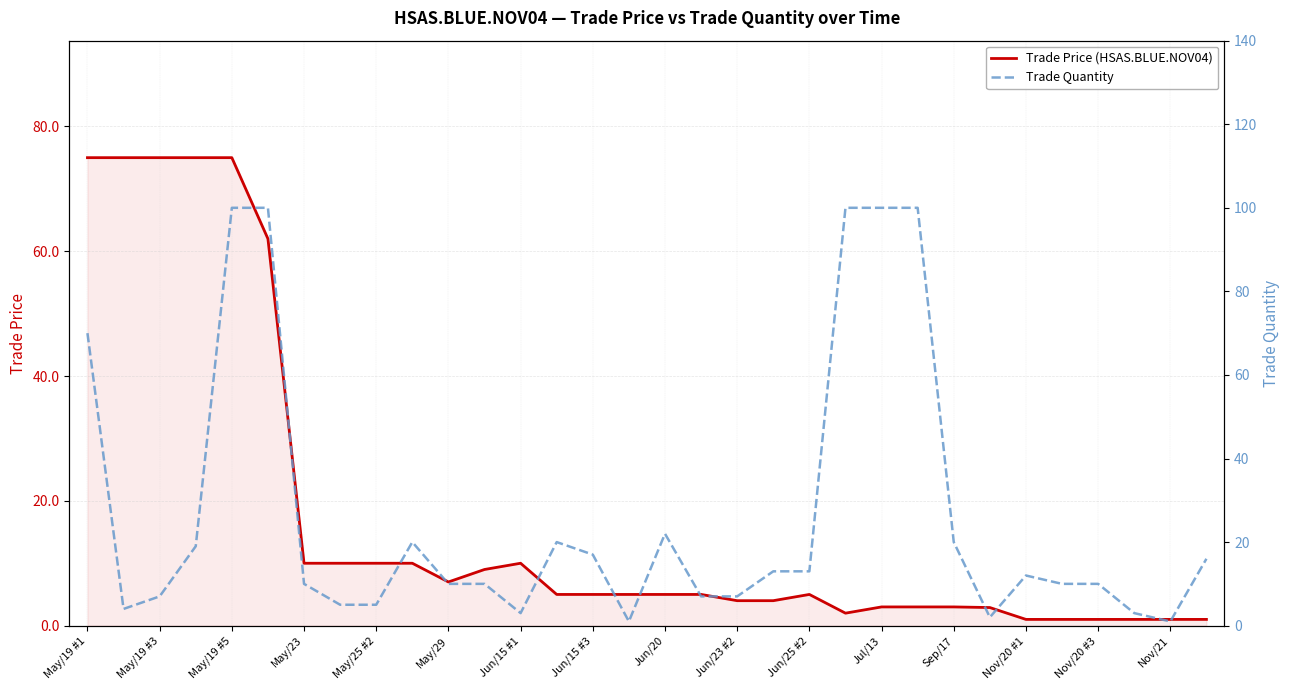

What is the maximum value for Trade Price (HSAS.BLUE.NOV04)?

75.0